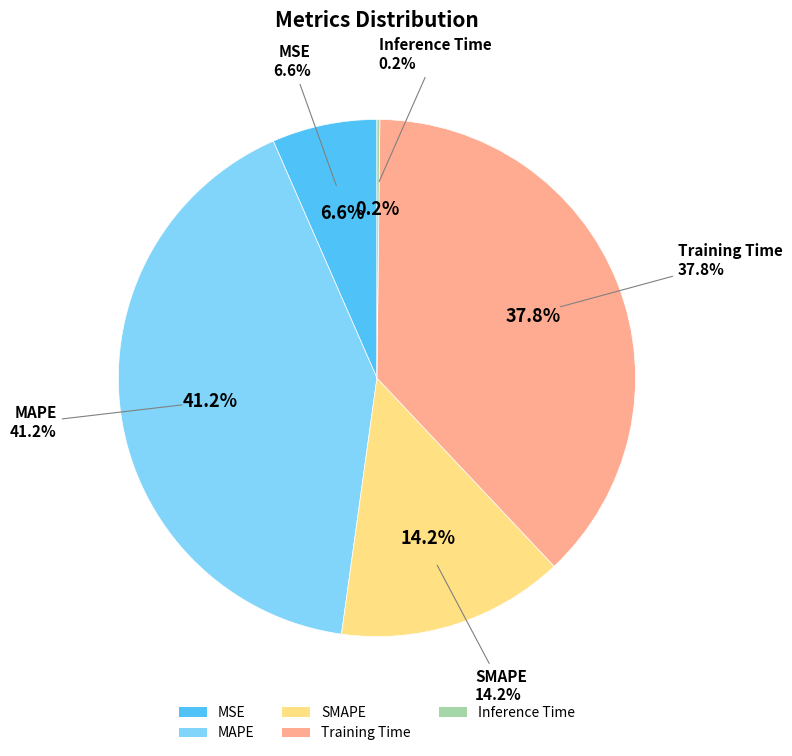

Which has a higher value, Inference Time or MAPE?

MAPE